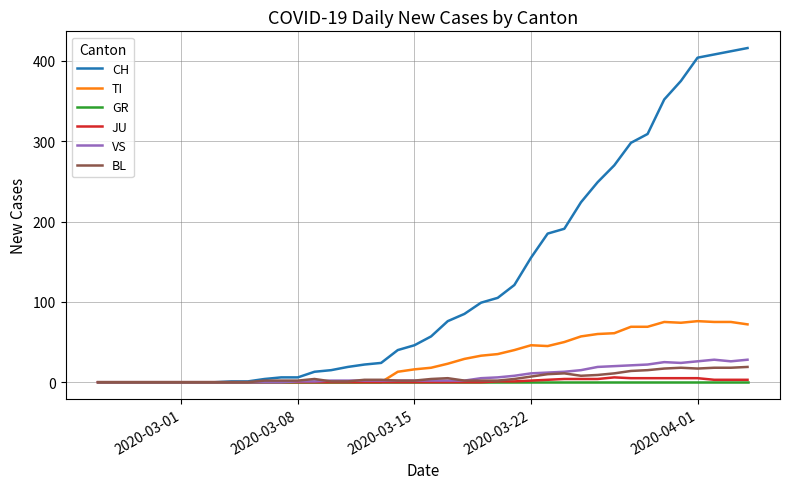

What is the maximum value shown in the chart?

416